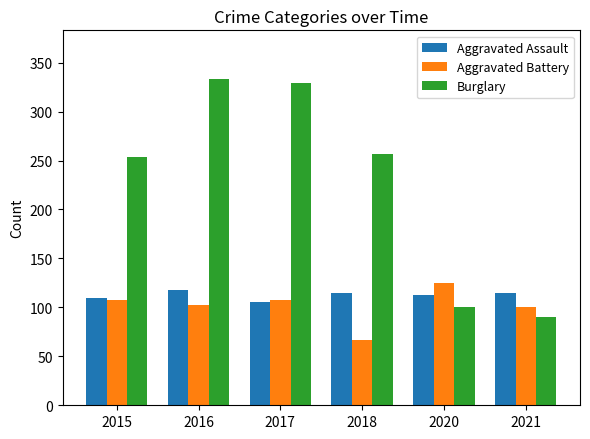

How many groups of bars are there?

6